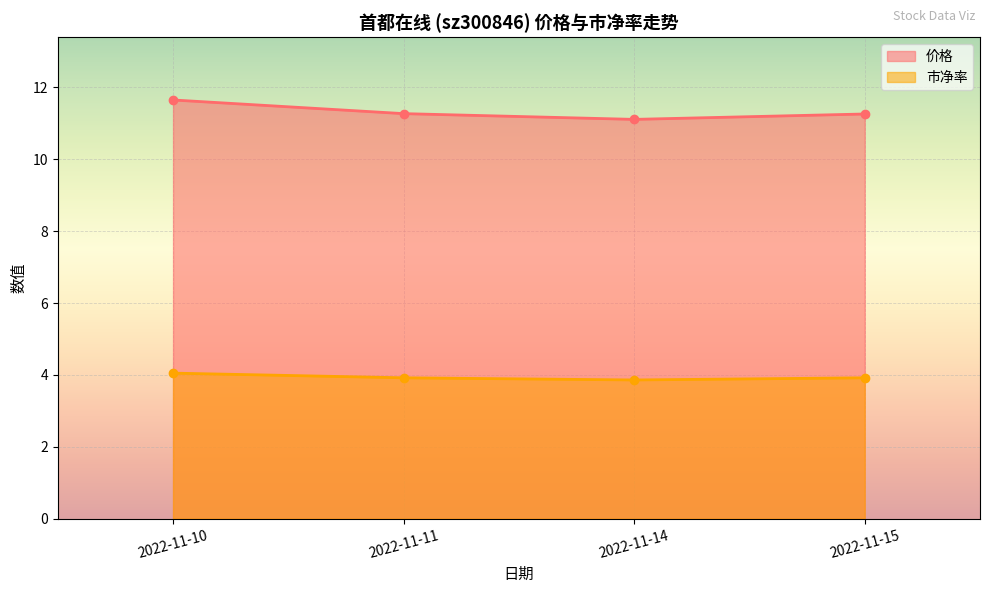

At how many categories does at least one series exceed 10?

4